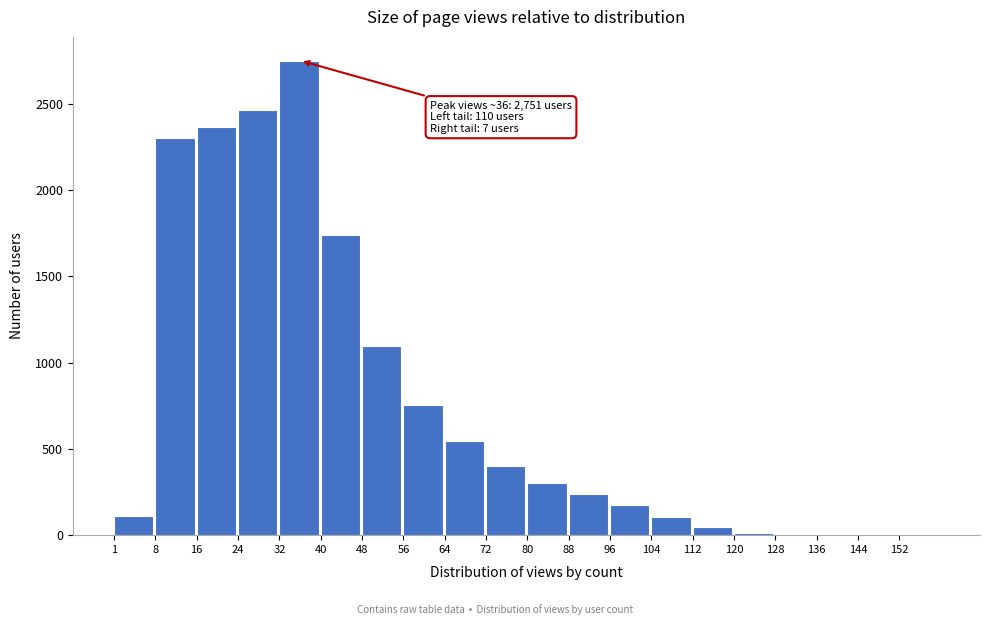

What is the change in value from 40 to 48?

-641